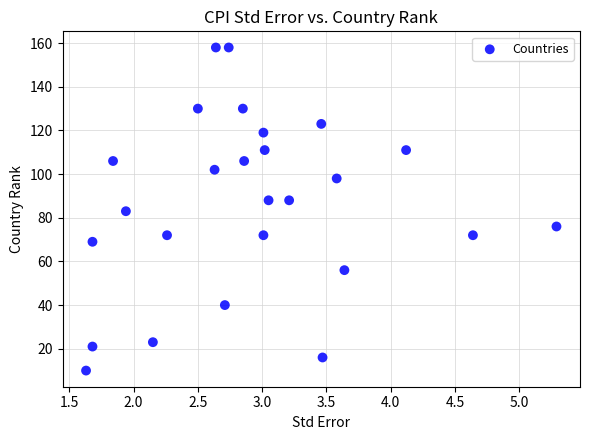

What is the range of Y values (max minus min)?

148